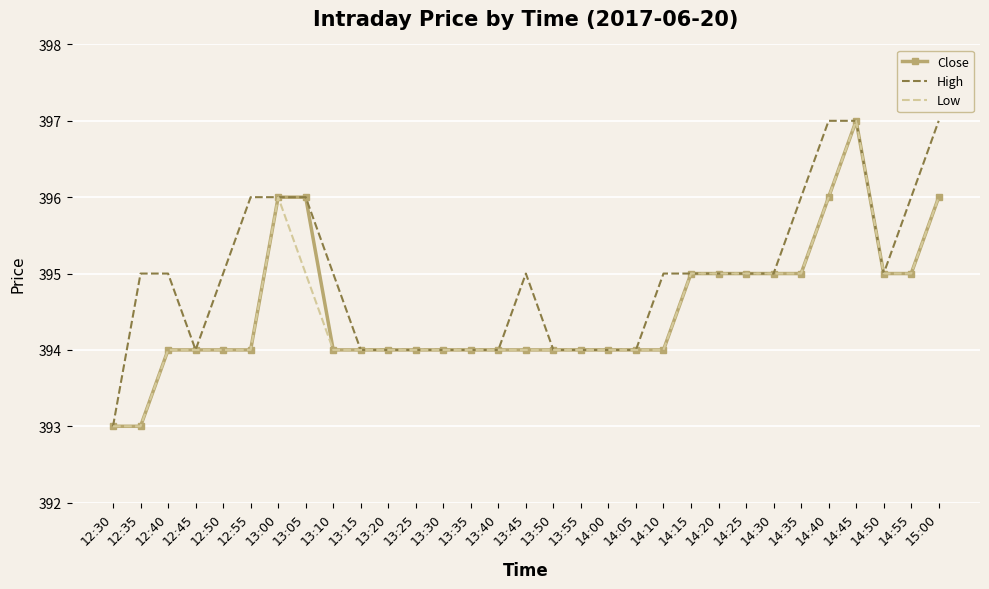

What is the greatest value displayed?

397